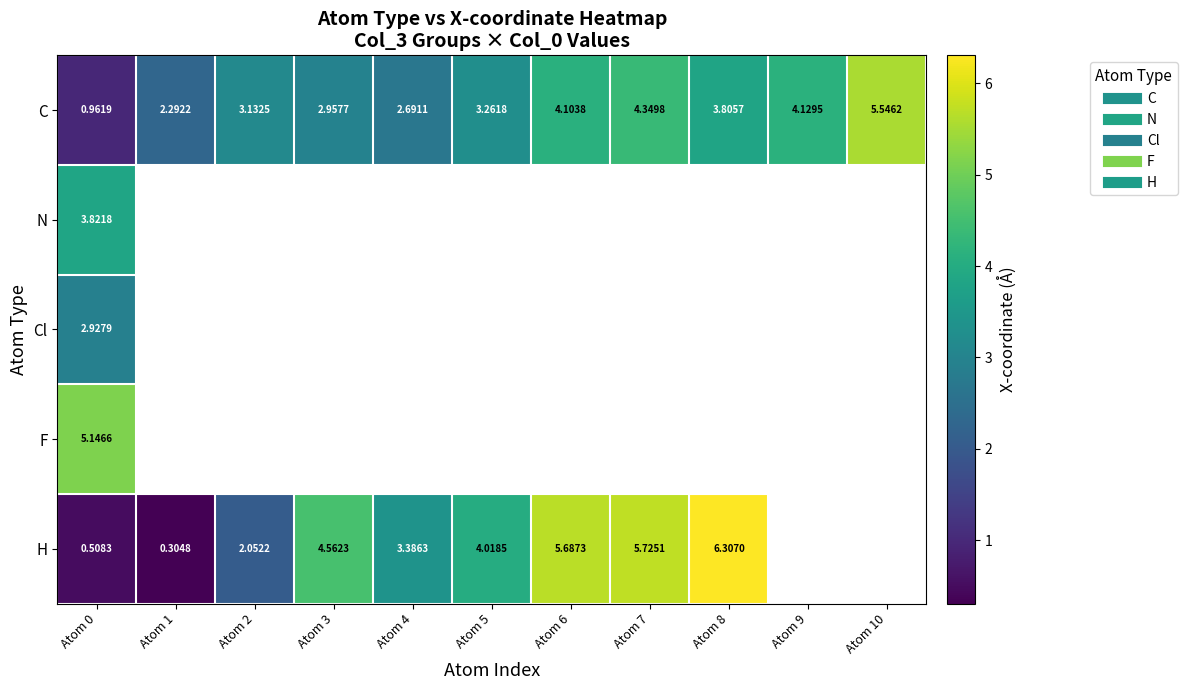

At how many categories does at least one series exceed 4?

8